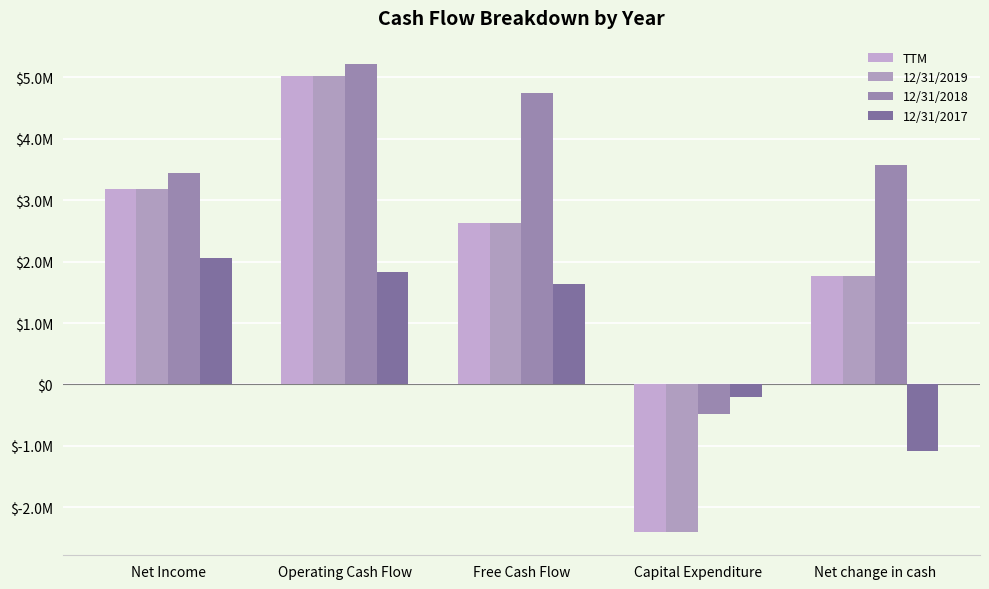

Does the chart contain stacked bars?

No